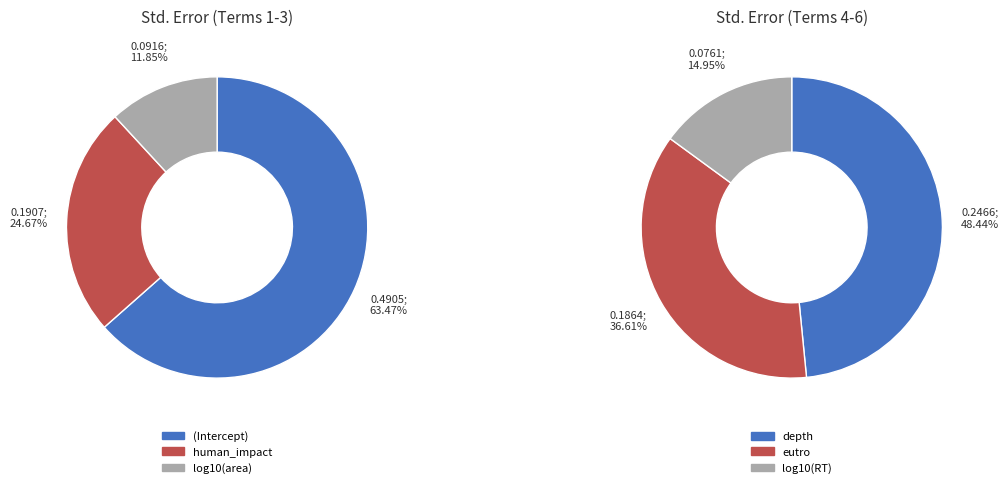

Does log10(area) represent more than half of the total?

No